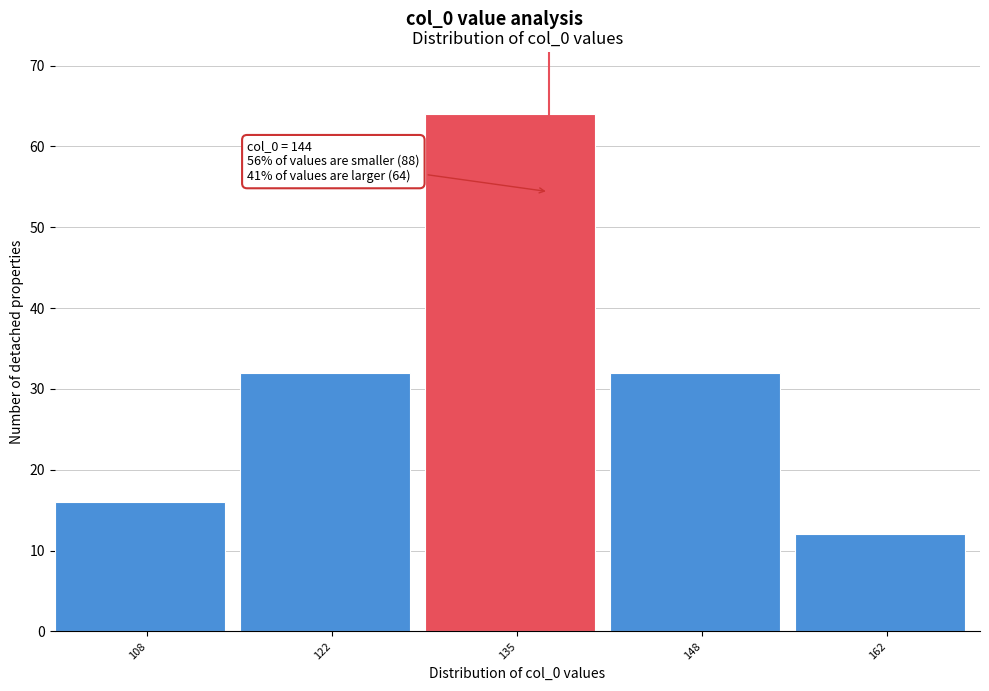

Reading left to right, list all the values displayed in this chart.

16	32	64	32	12